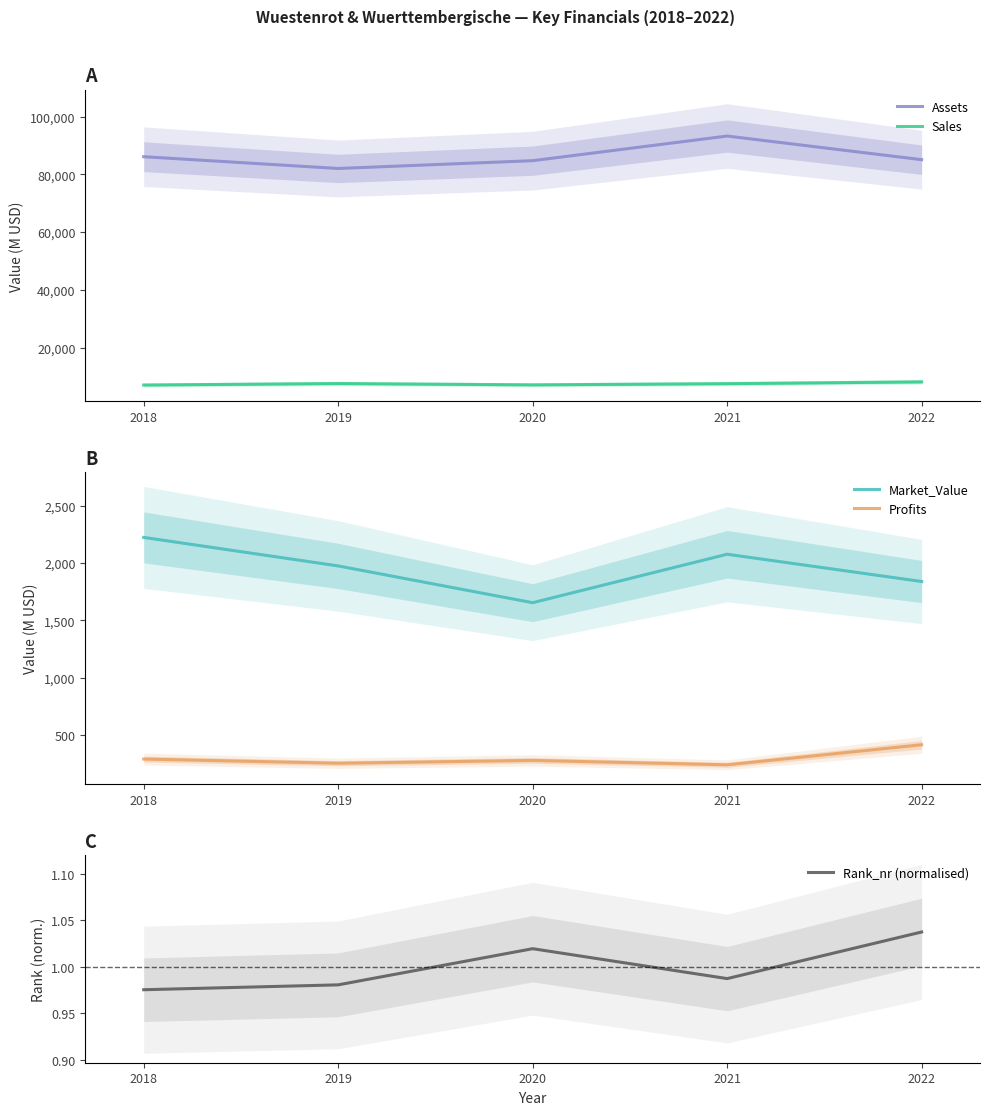

The value of Rank_nr (normalised) at 2021 is 0.4. True or false?

False